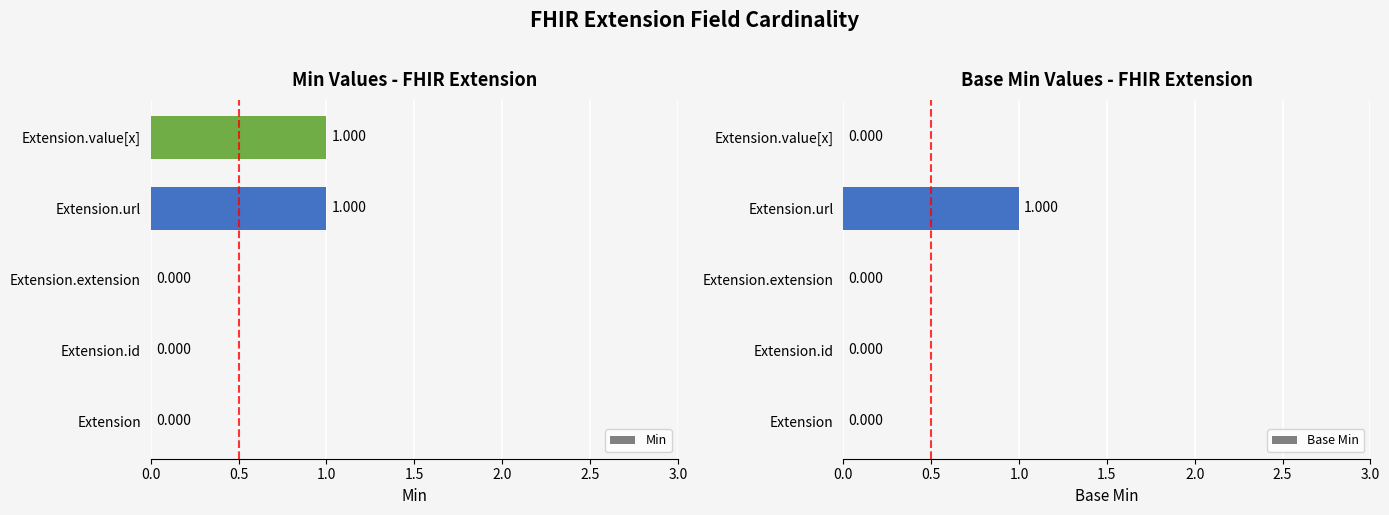

Which series changed the most between 0.0 and 2.0?

Min